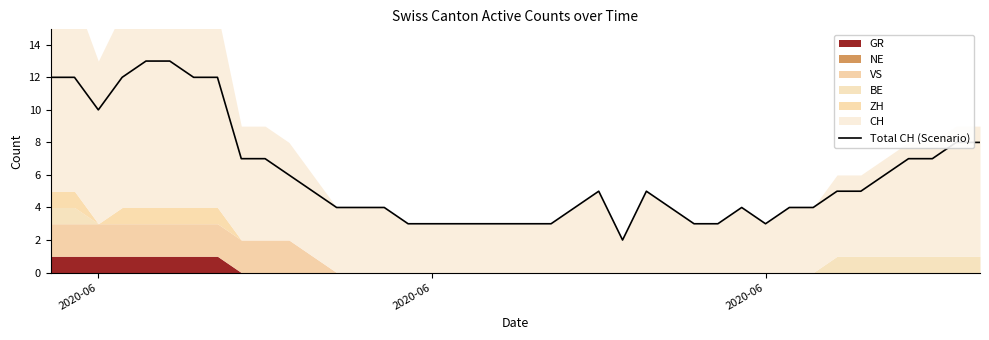

Reading right to left, transcribe all the data shown in this chart.

8	8	7	7	6	5	5	4	4	3	4	3	3	4	5	2	5	4	3	3	3	3	3	3	3	4	4	4	5	6	7	7	12	12	13	13	12	10	12	12